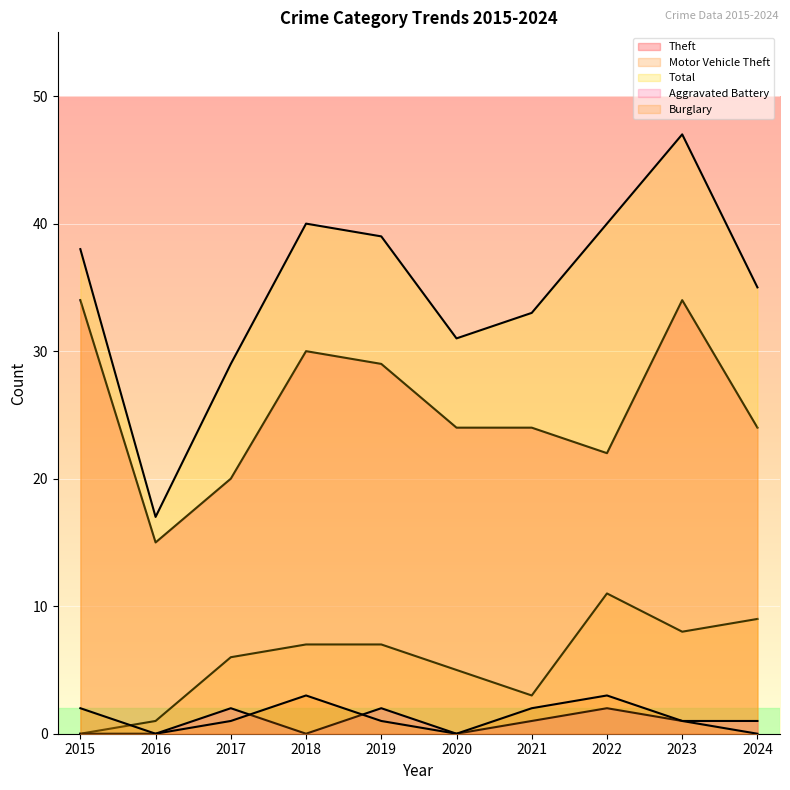

What is the approximate value of Total at 2023, to the nearest 10?

50